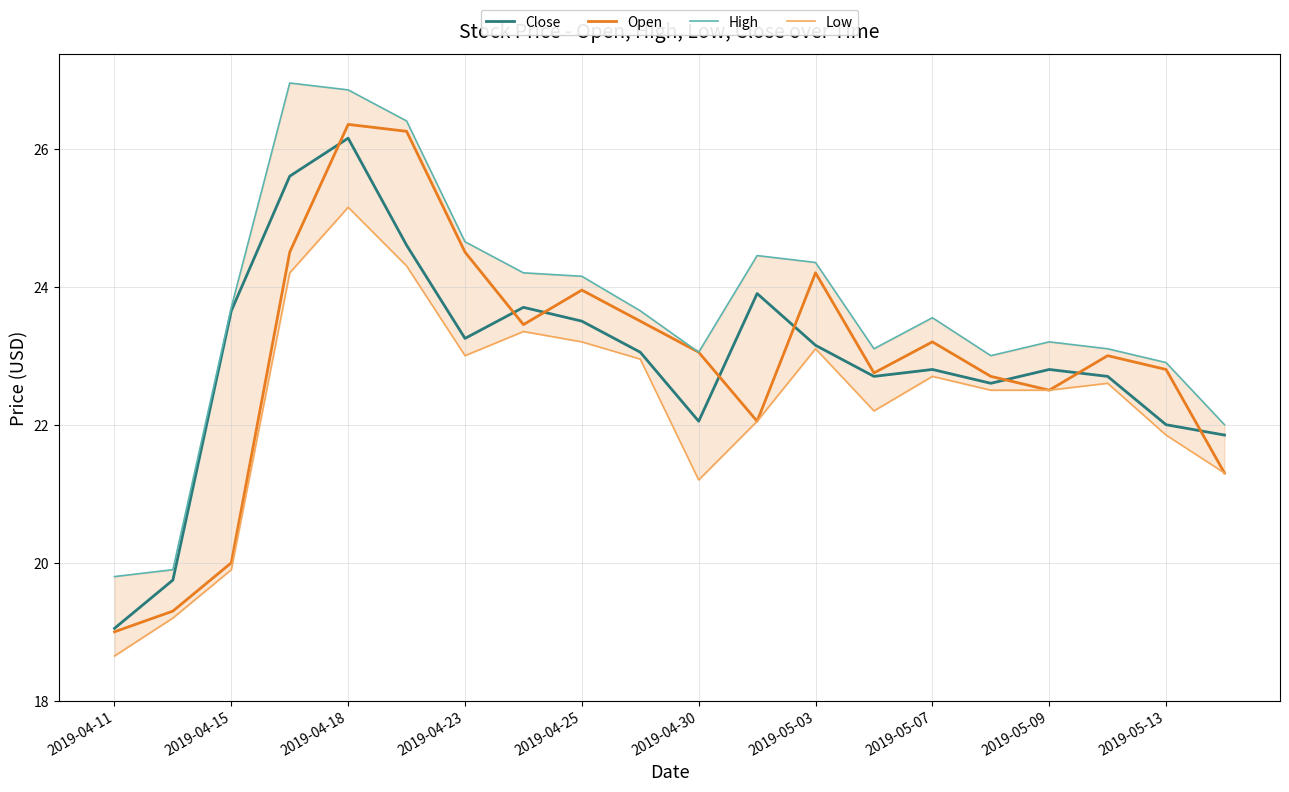

What is the highest value of the Open series?

26.4